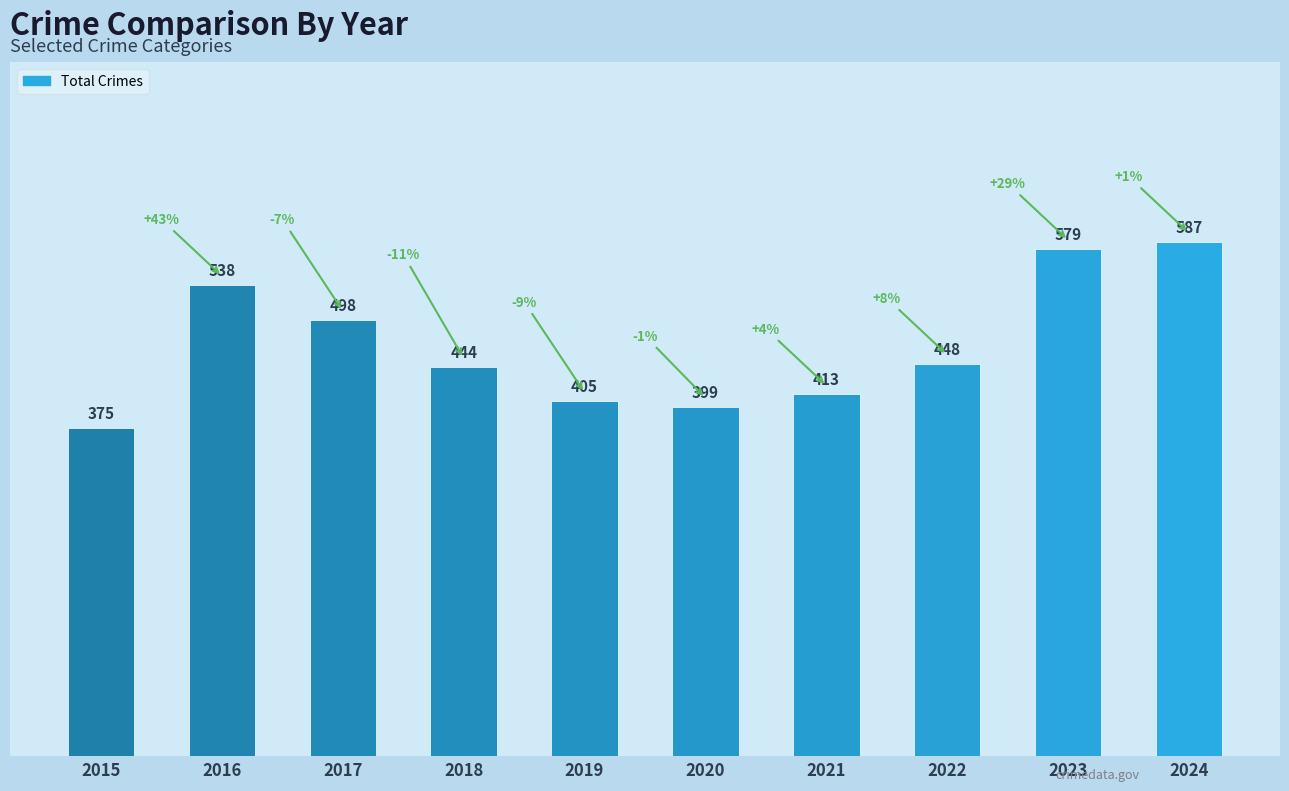

Which category has the lowest value across all series?

2015